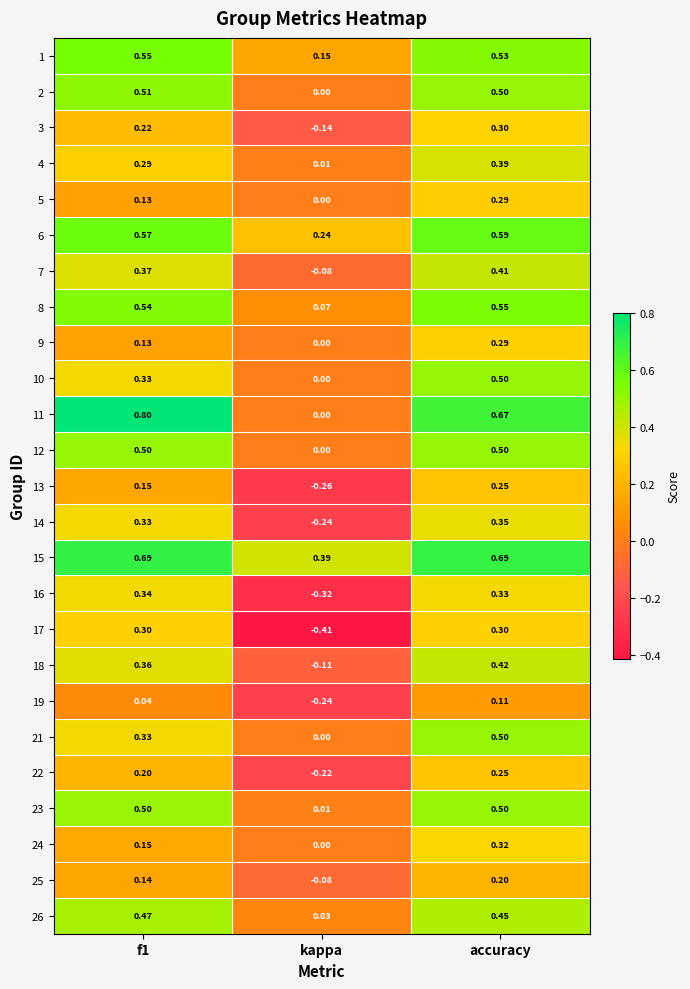

Is the value of 12 at f1 greater than the value of 7 at accuracy?

Yes